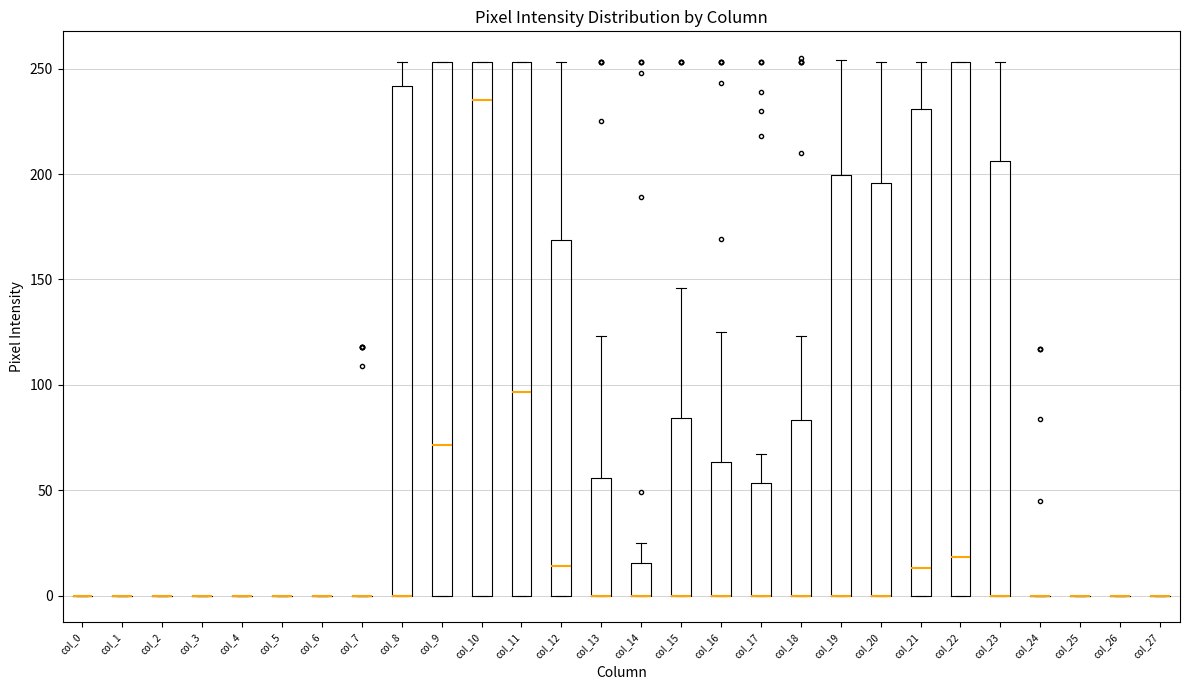

Reading left to right, read every box against the y-axis: the position of its median line, the range the box covers, and the ends of its whiskers. The values are not printed on the chart, so give them approximately, as read against the axis.

col_0: box collapsed to a line at 0, whiskers 0 to 0
col_1: box collapsed to a line at 0, whiskers 0 to 0
col_2: box collapsed to a line at 0, whiskers 0 to 0
col_3: box collapsed to a line at 0, whiskers 0 to 0
col_4: box collapsed to a line at 0, whiskers 0 to 0
col_5: box collapsed to a line at 0, whiskers 0 to 0
col_6: box collapsed to a line at 0, whiskers 0 to 0
col_7: box collapsed to a line at 0, whiskers 0 to 0
col_8: median 0 (drawn on the box's lower edge), box 0 to 240, whiskers 0 to 255
col_9: median 70, box 0 to 255, whiskers 0 to 255
col_10: median 235, box 0 to 255, whiskers 0 to 255
col_11: median 95, box 0 to 255, whiskers 0 to 255
col_12: median 15, box 0 to 170, whiskers 0 to 255
col_13: median 0 (drawn on the box's lower edge), box 0 to 55, whiskers 0 to 125
col_14: median 0 (drawn on the box's lower edge), box 0 to 15, whiskers 0 to 25
col_15: median 0 (drawn on the box's lower edge), box 0 to 85, whiskers 0 to 145
col_16: median 0 (drawn on the box's lower edge), box 0 to 65, whiskers 0 to 125
col_17: median 0 (drawn on the box's lower edge), box 0 to 55, whiskers 0 to 65
col_18: median 0 (drawn on the box's lower edge), box 0 to 85, whiskers 0 to 125
col_19: median 0 (drawn on the box's lower edge), box 0 to 200, whiskers 0 to 255
col_20: median 0 (drawn on the box's lower edge), box 0 to 195, whiskers 0 to 255
col_21: median 15, box 0 to 230, whiskers 0 to 255
col_22: median 20, box 0 to 255, whiskers 0 to 255
col_23: median 0 (drawn on the box's lower edge), box 0 to 205, whiskers 0 to 255
col_24: box collapsed to a line at 0, whiskers 0 to 0
col_25: box collapsed to a line at 0, whiskers 0 to 0
col_26: box collapsed to a line at 0, whiskers 0 to 0
col_27: box collapsed to a line at 0, whiskers 0 to 0